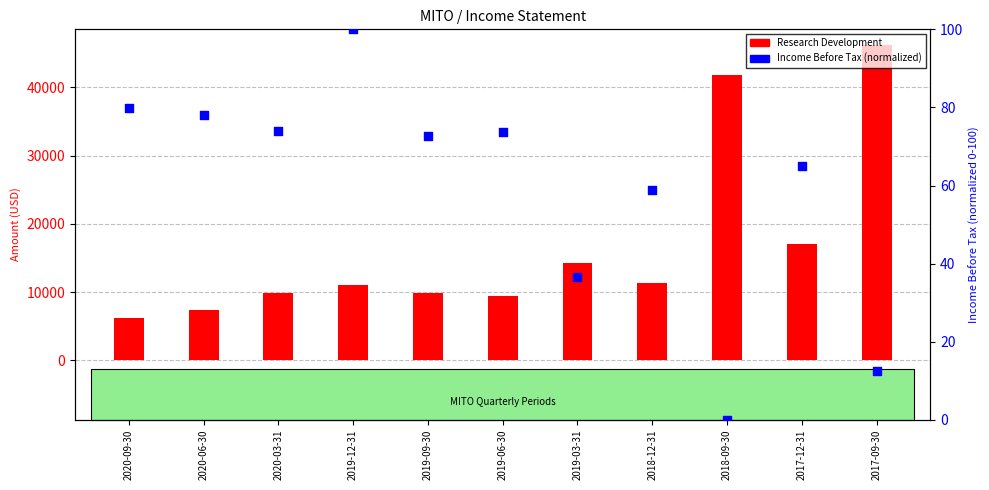

Which series has the largest total across all categories?

Research Development